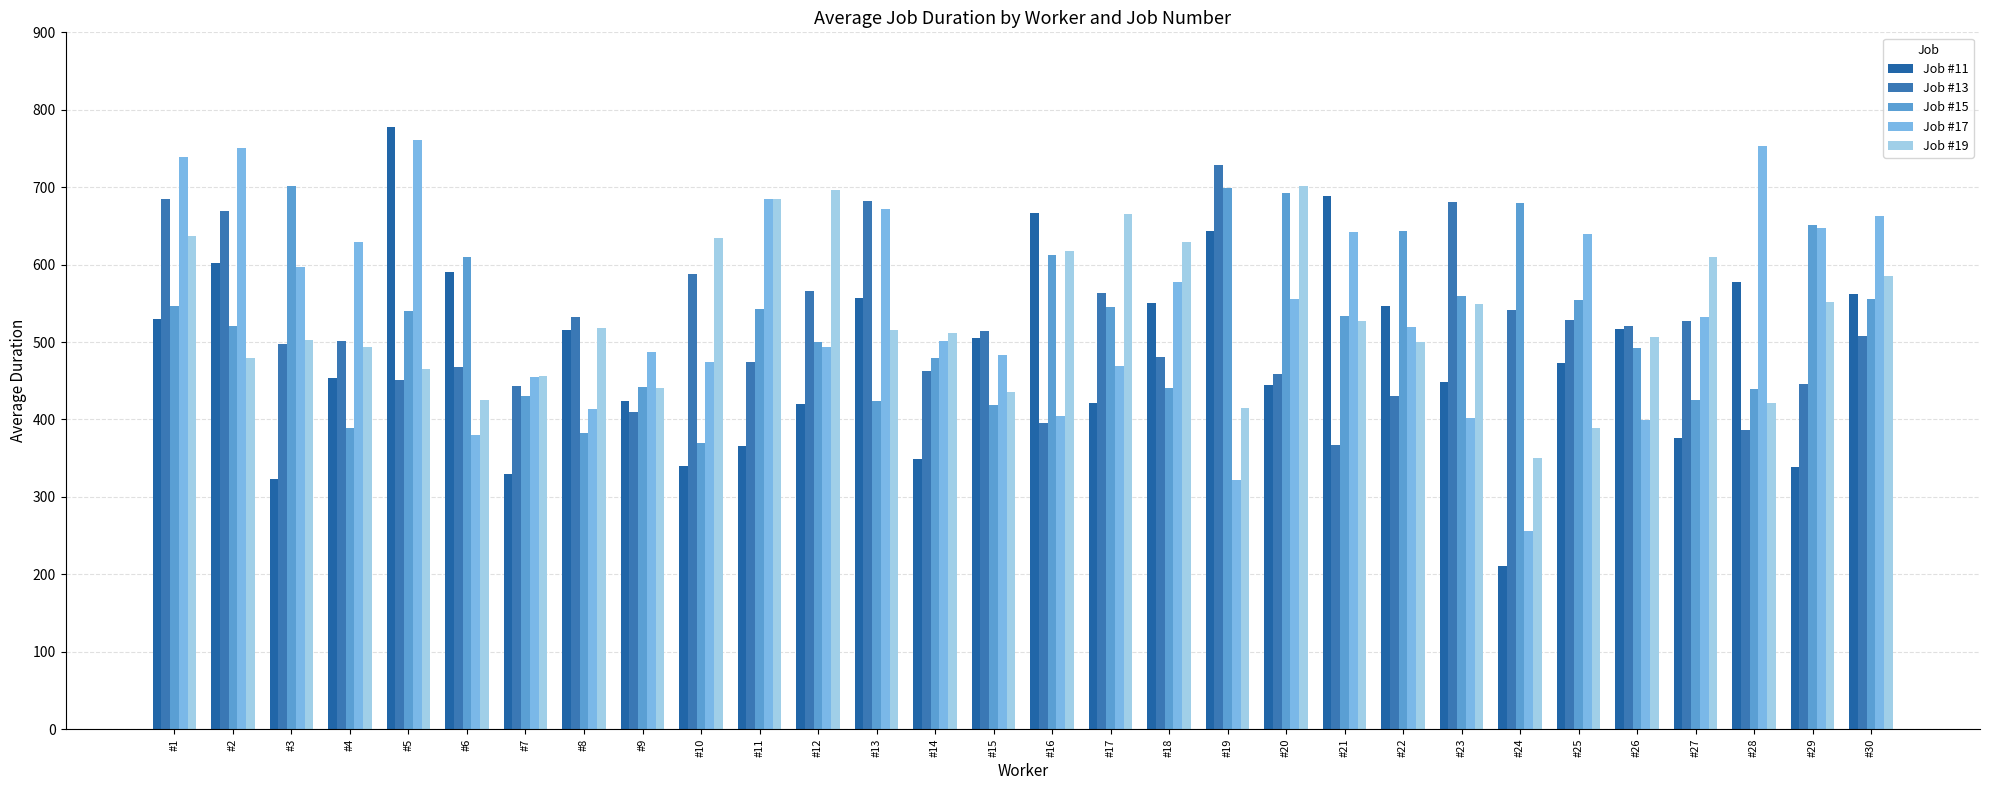

Which label corresponds to the smallest value in the chart?

#24